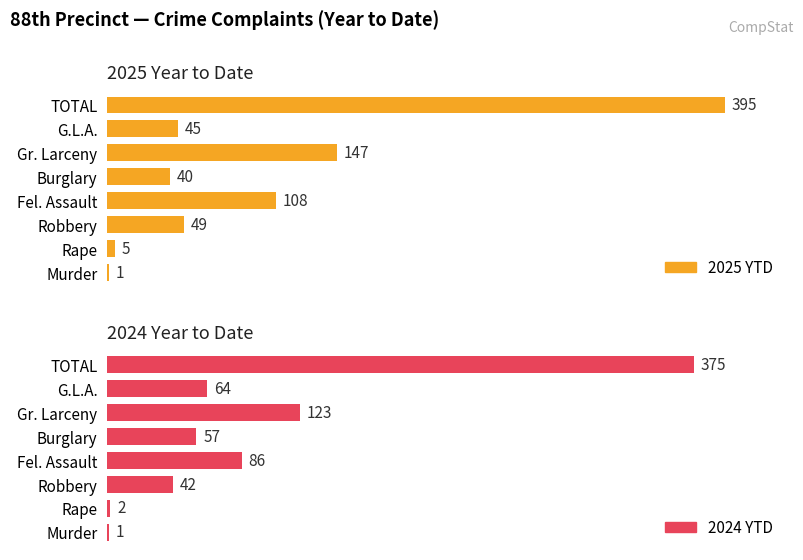

What is the difference between the 2024 YTD values at TOTAL and Murder?

374